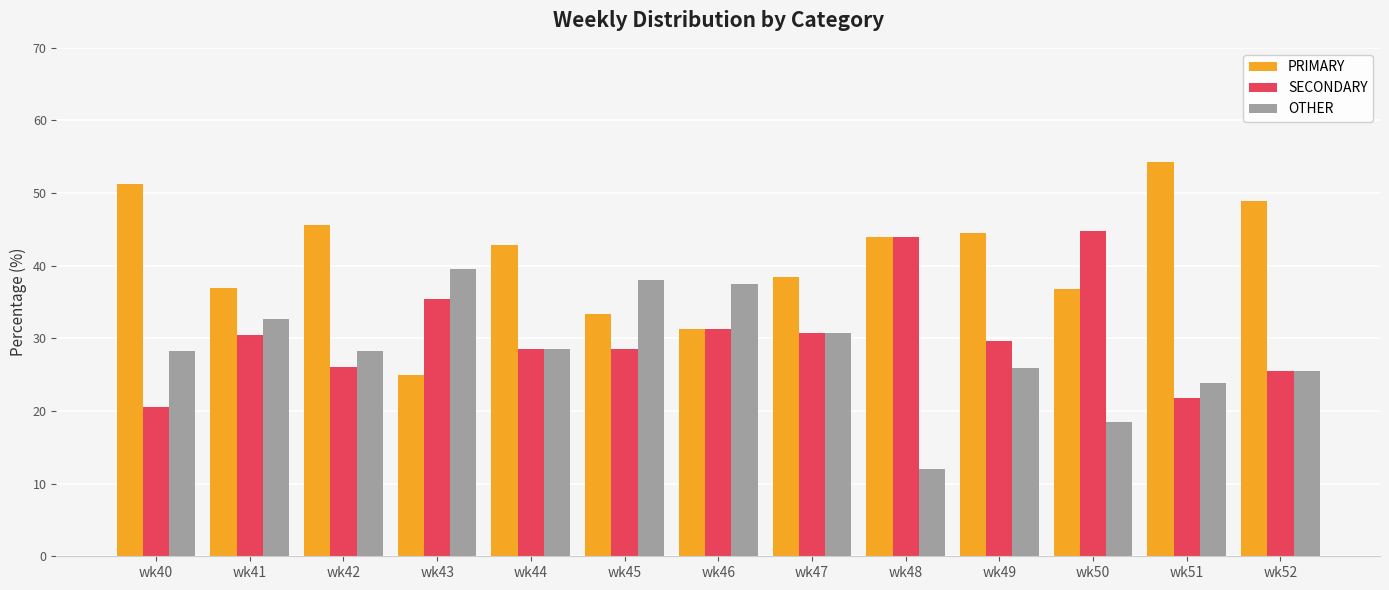

List the series in order of their peak value, lowest first.

OTHER, SECONDARY, PRIMARY